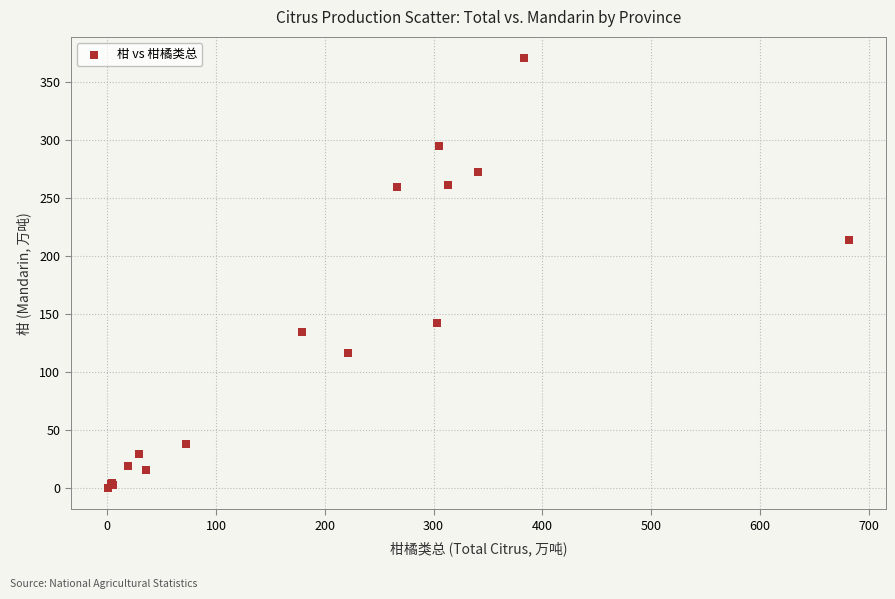

What Y value in the scatter plot is closest to 185?

213.6